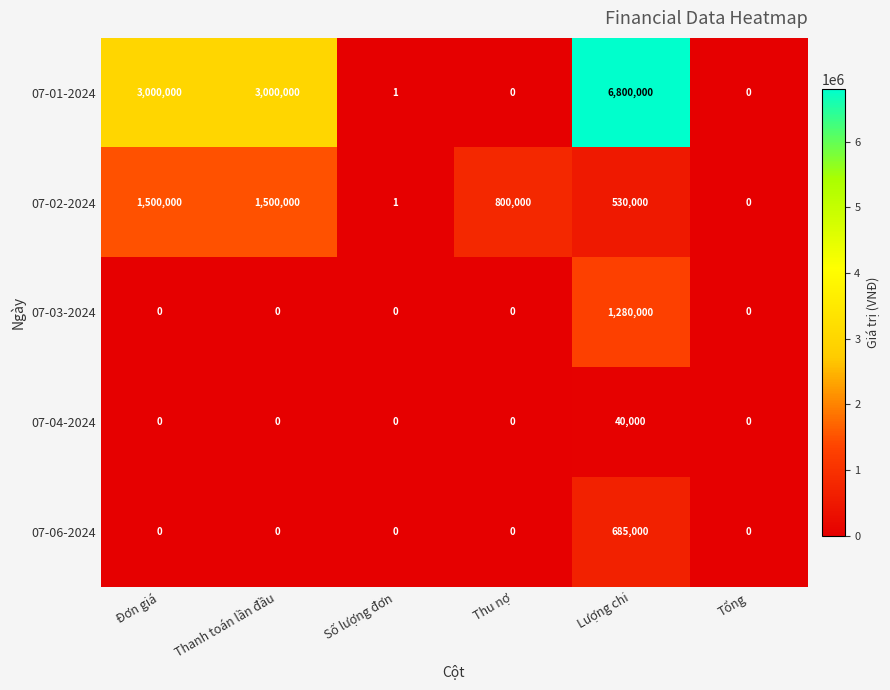

Count the number of data series in this chart.

5